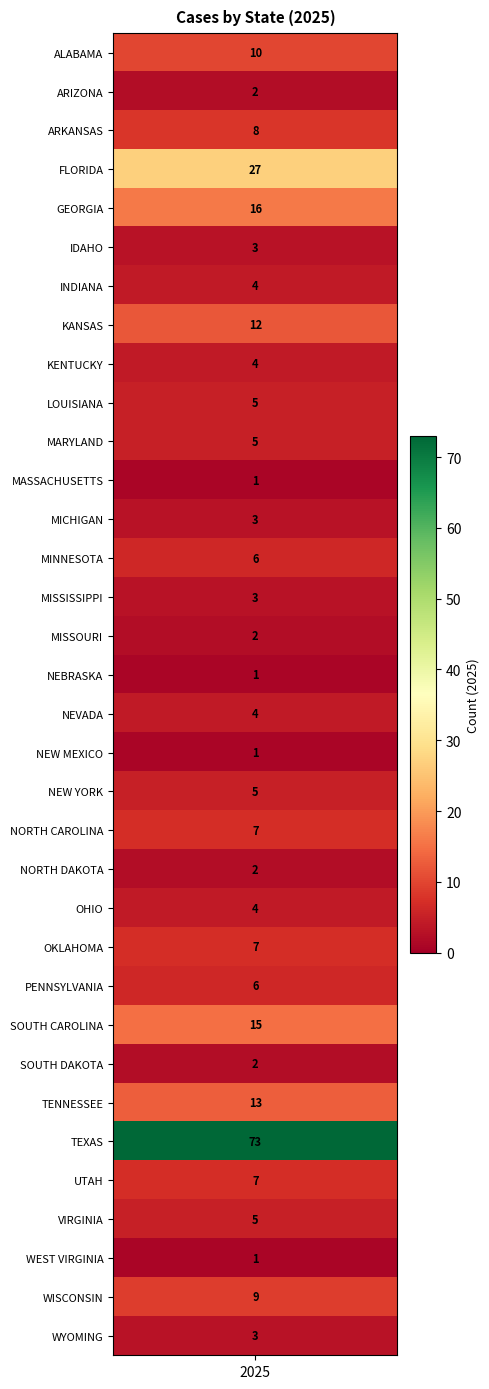

What is the ratio of the value at 20 to the value at 32?

0.8